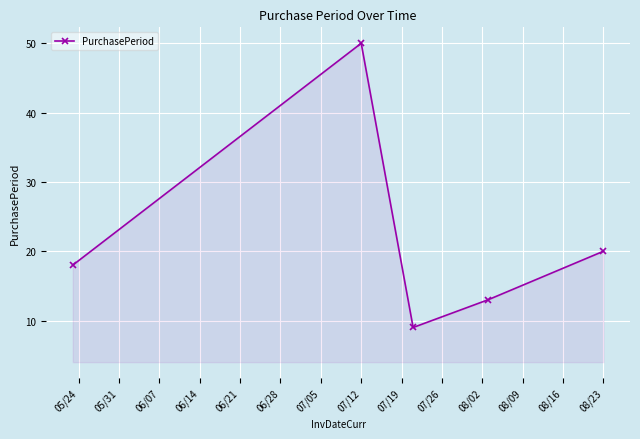

What is the difference between the maximum and second lowest values?

37